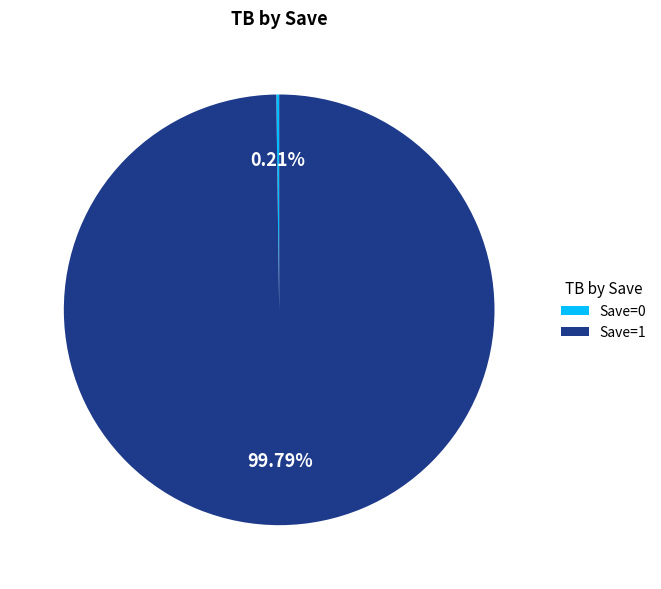

To the nearest percent, what is the average slice percentage?

50%